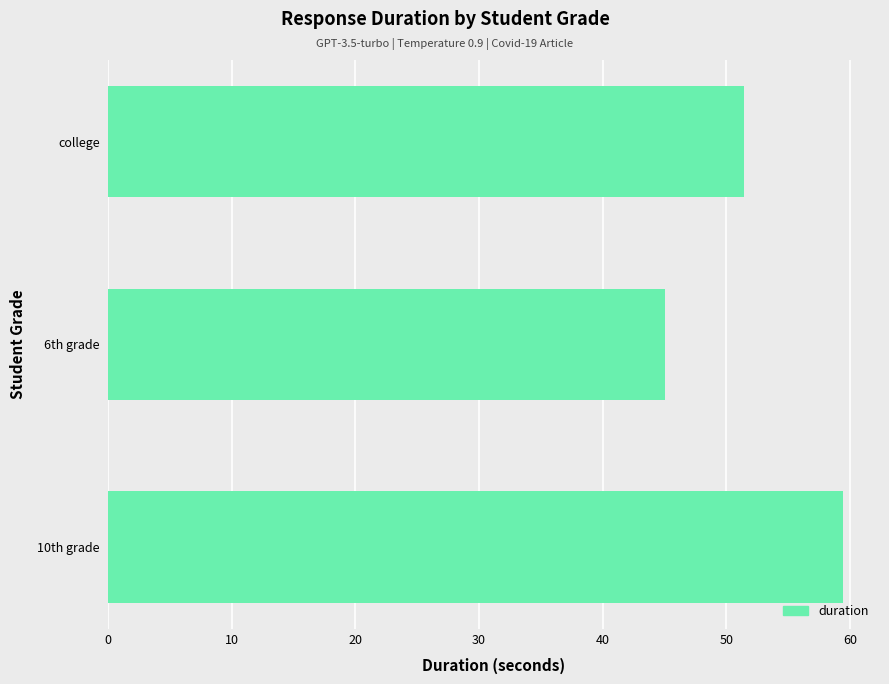

What value does the data have at 10th grade?

59.4